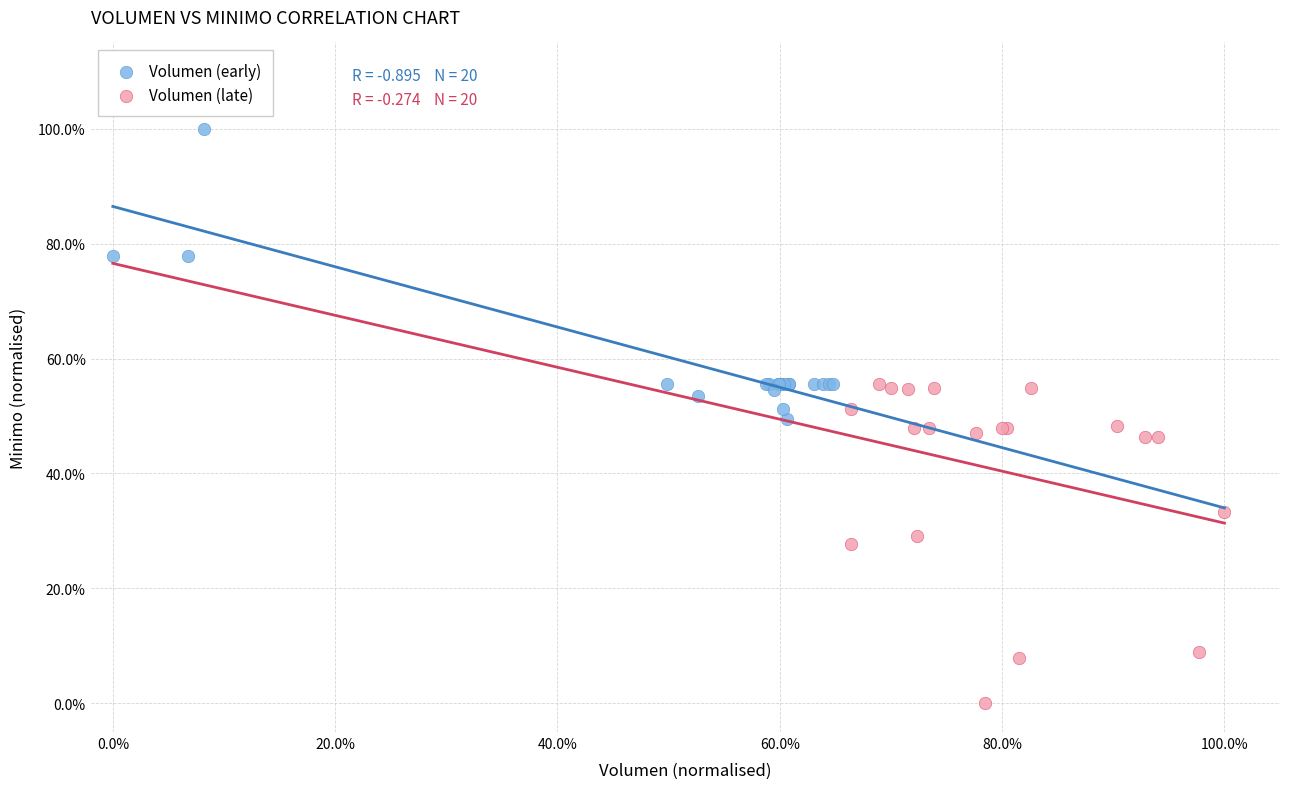

What are all the series names shown in the legend?

Volumen (early), Volumen (late)